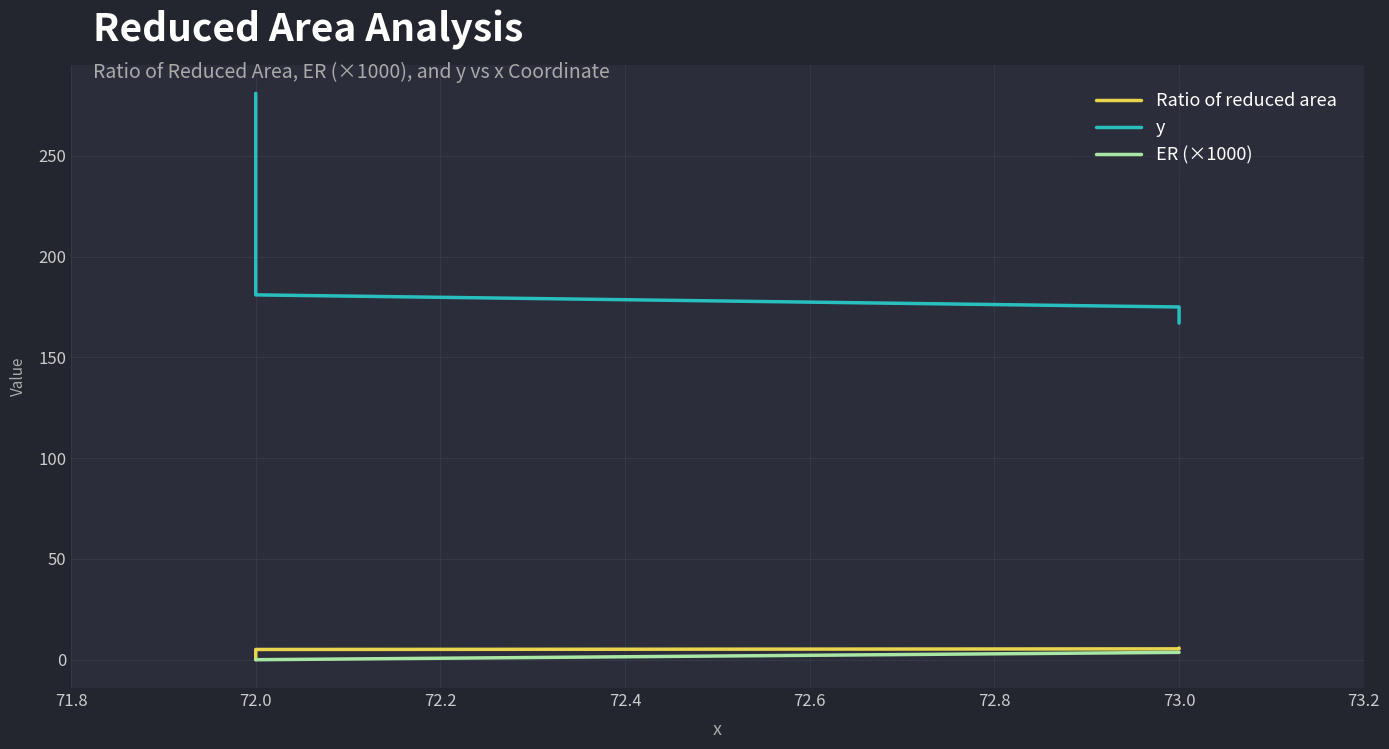

Which series has the largest range (max minus min)?

y